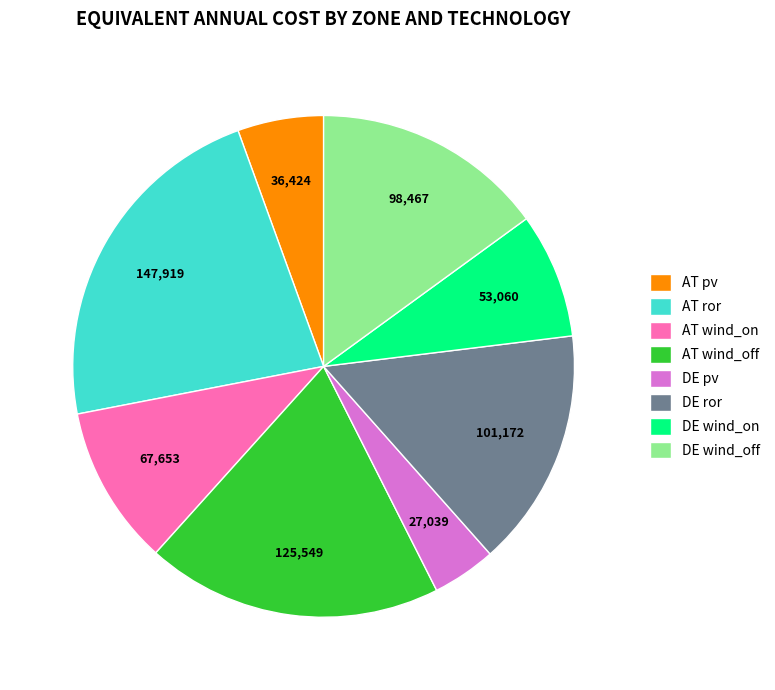

Between AT pv and AT ror, which is larger?

AT ror